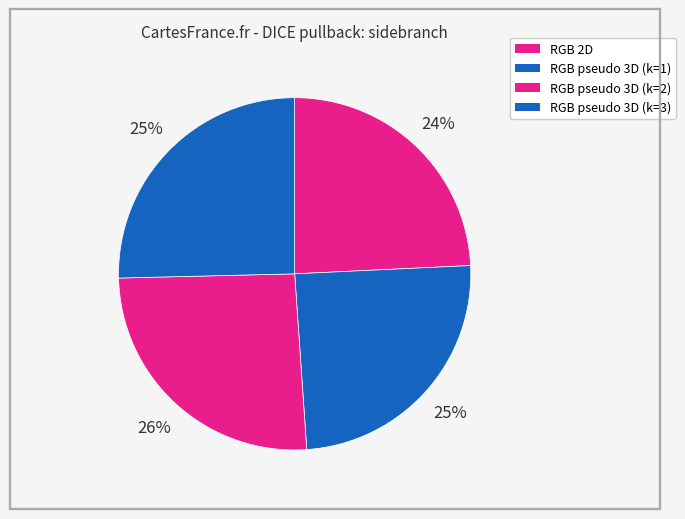

What portion of the pie excludes RGB pseudo 3D (k=1)?

75.3%